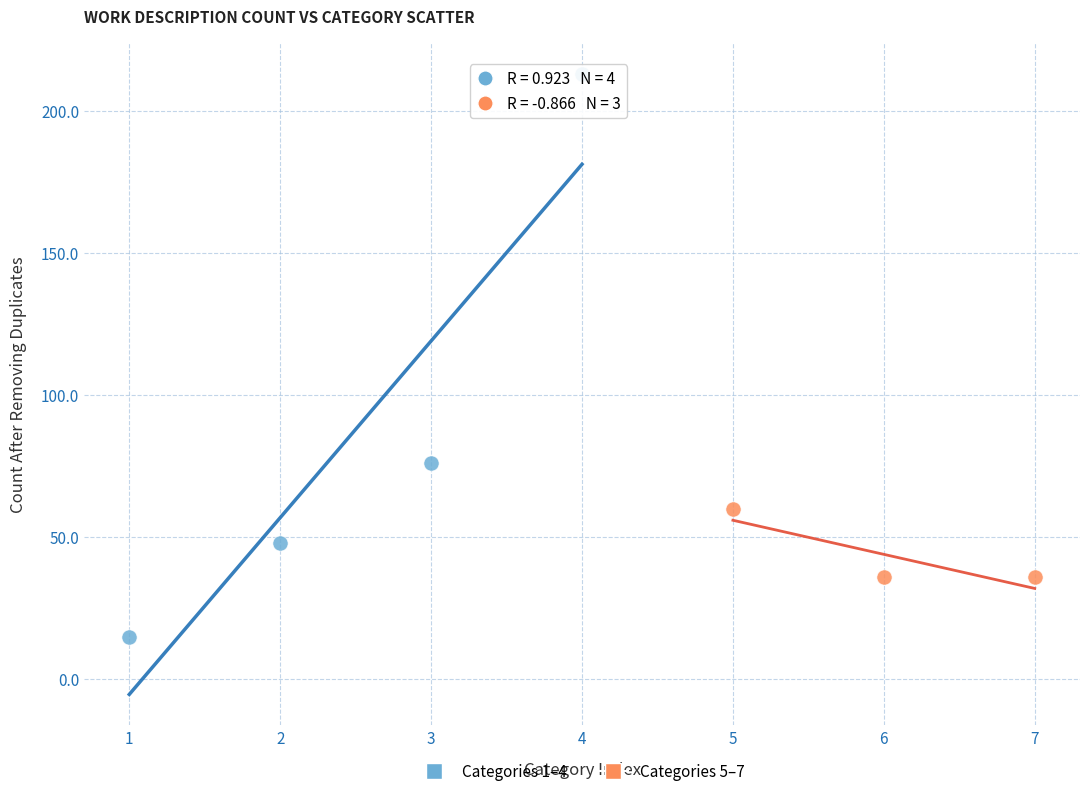

Which series has the largest Y range (max minus min)?

Categories 1–4